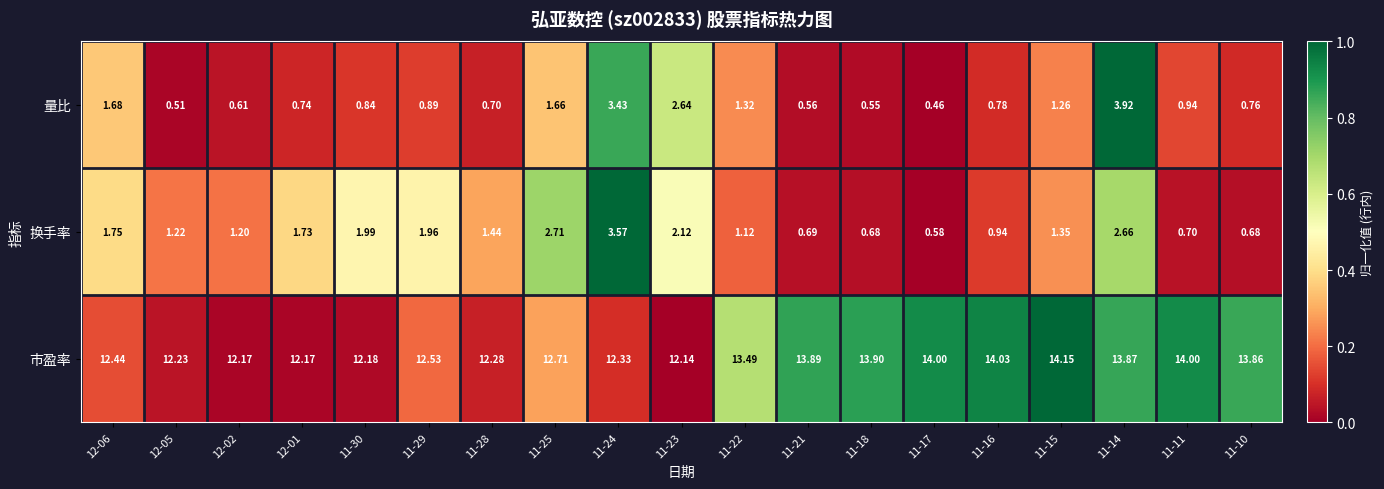

Which series has the widest spread of values?

量比